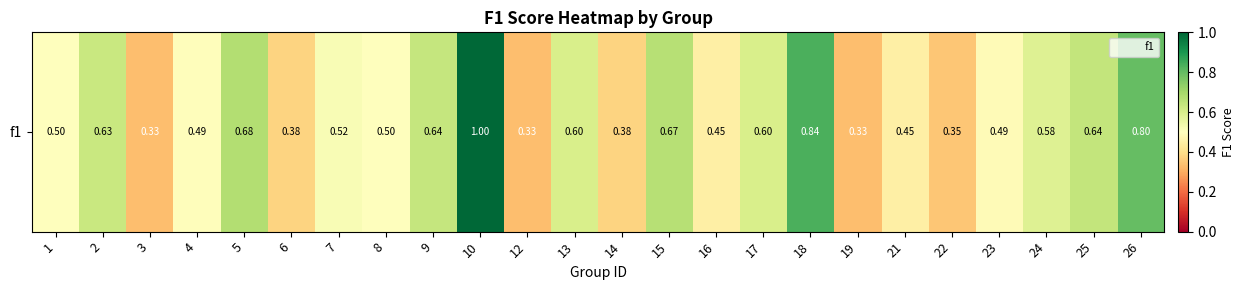

At which category does the chart reach its minimum across all series?

3